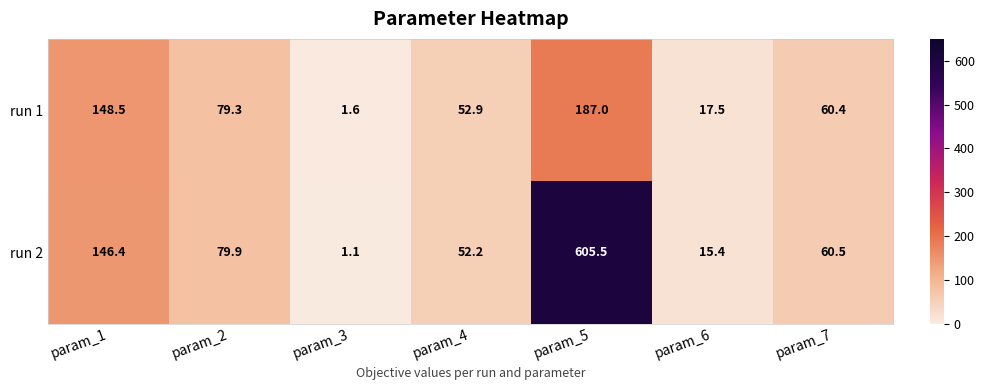

Between param_5 and param_6, which series saw the biggest shift?

run 2